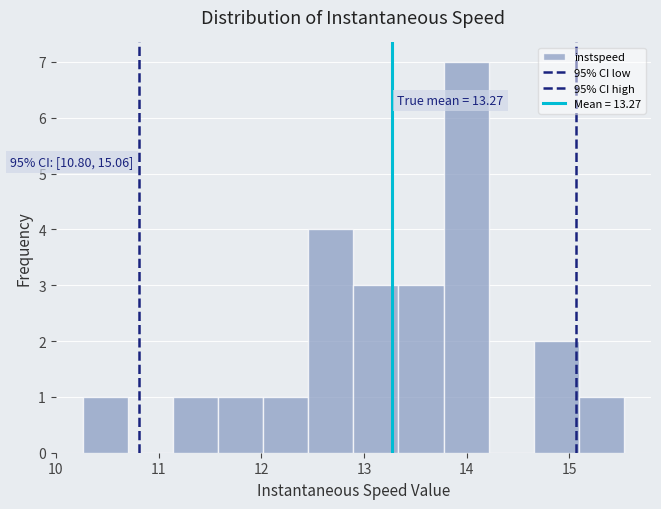

Which range on the x-axis has the tallest bar?

13.8 to 14.2